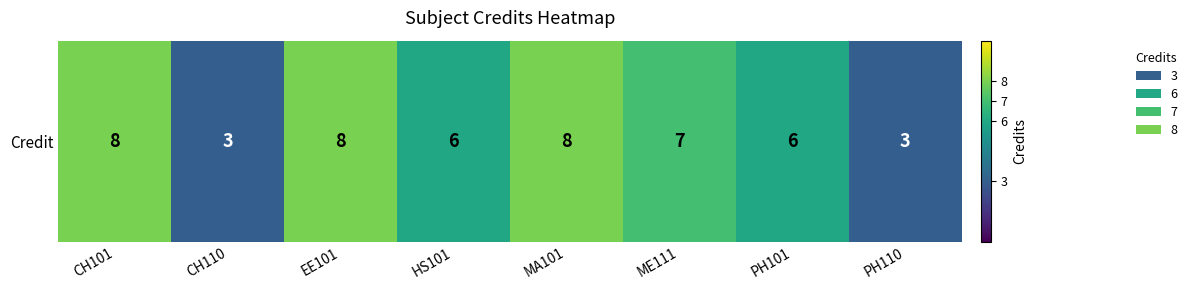

Count the number of values greater than 7.

3